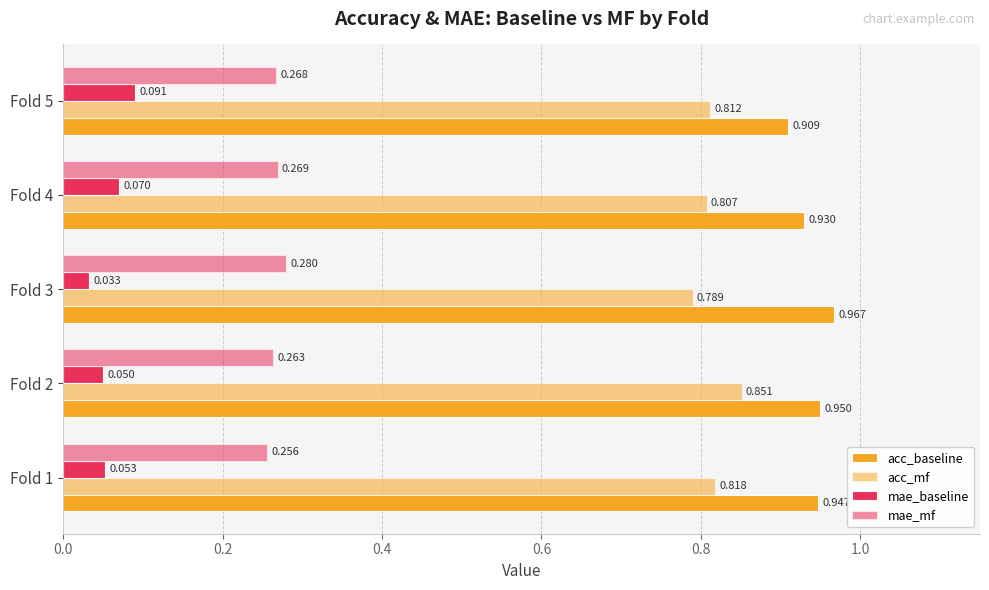

Count the number of data series in this chart.

4